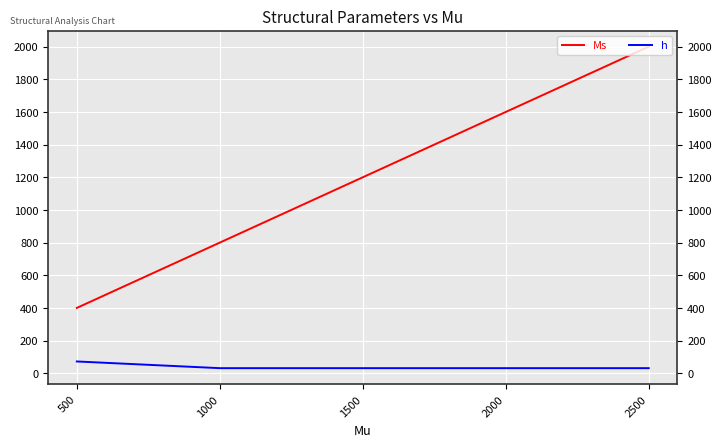

What is the total value across all series at 500?

472